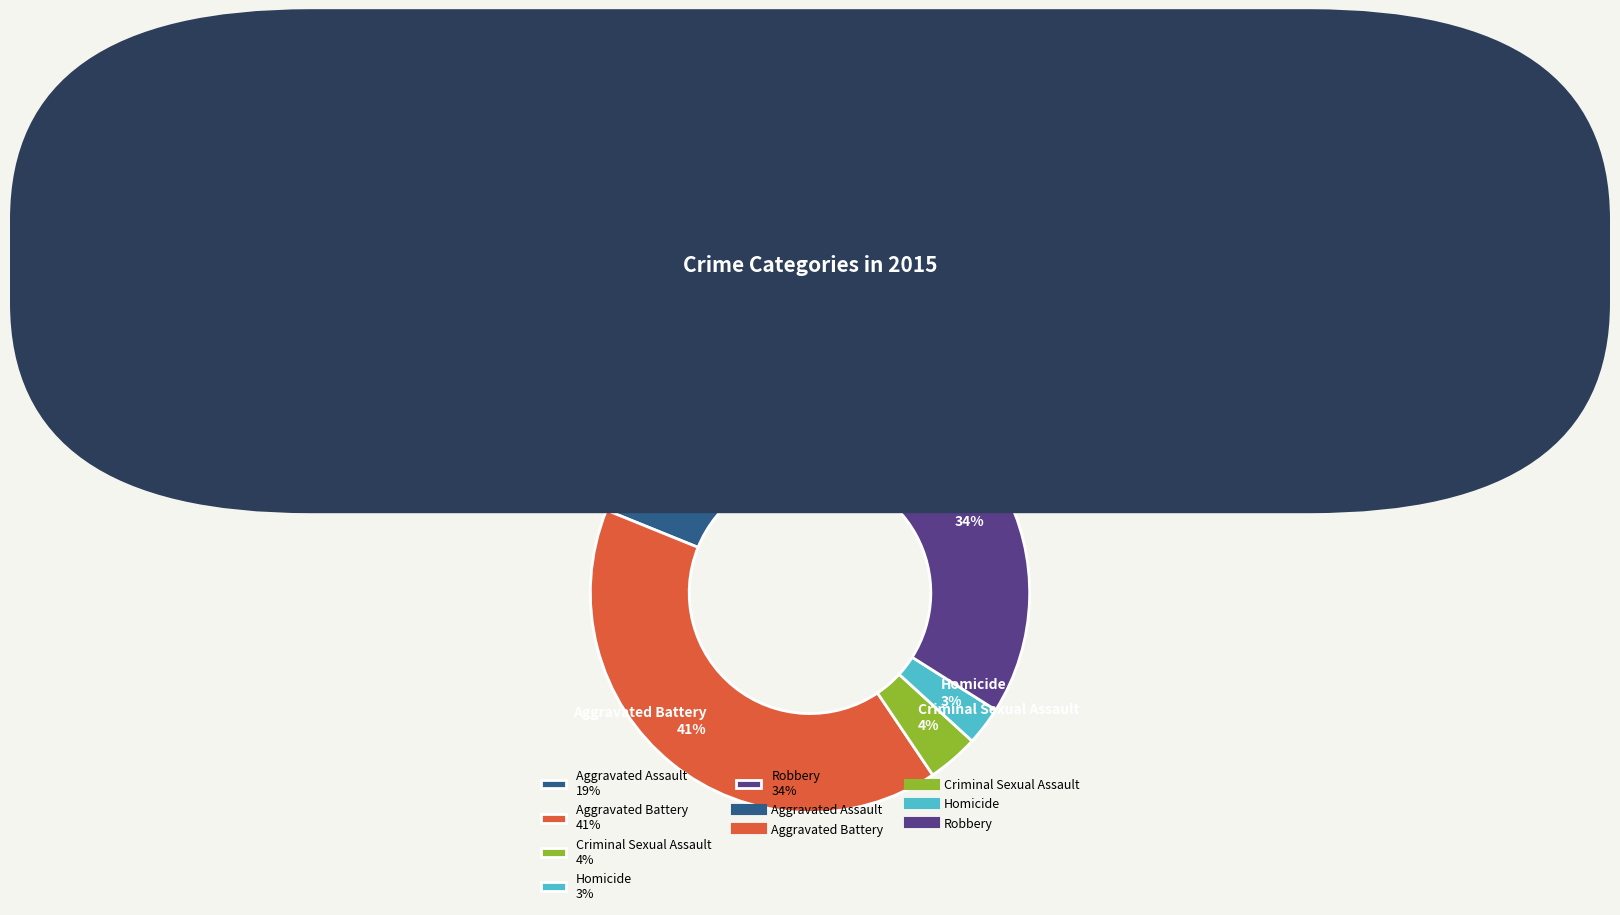

Is the sum of Aggravated Assault 19% and Criminal Sexual Assault 4% greater than half?

No